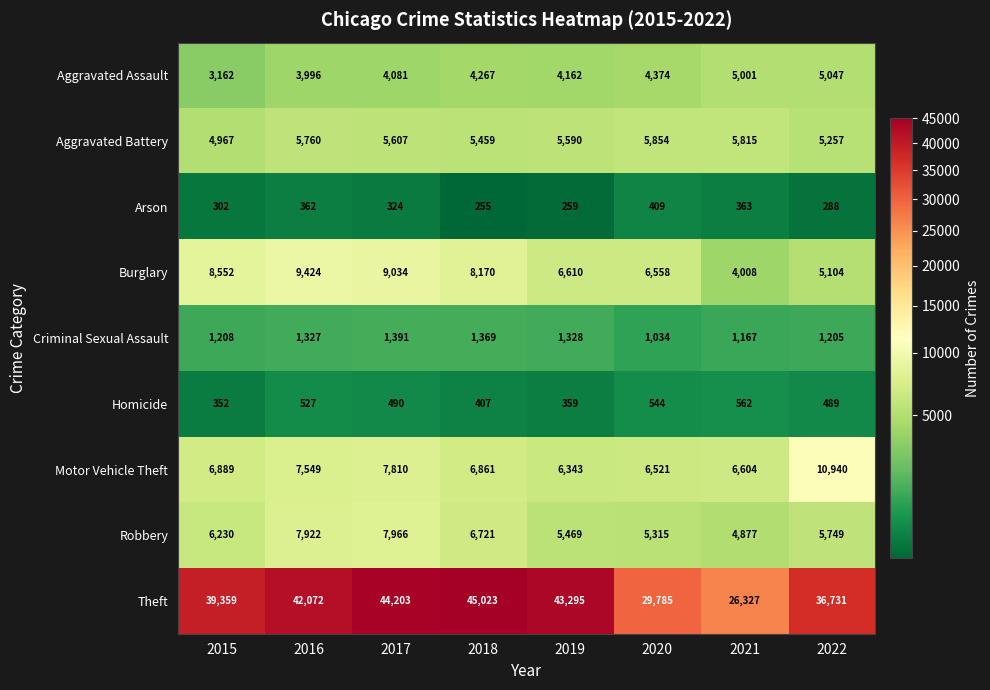

At how many categories does at least one series exceed 3108?

8